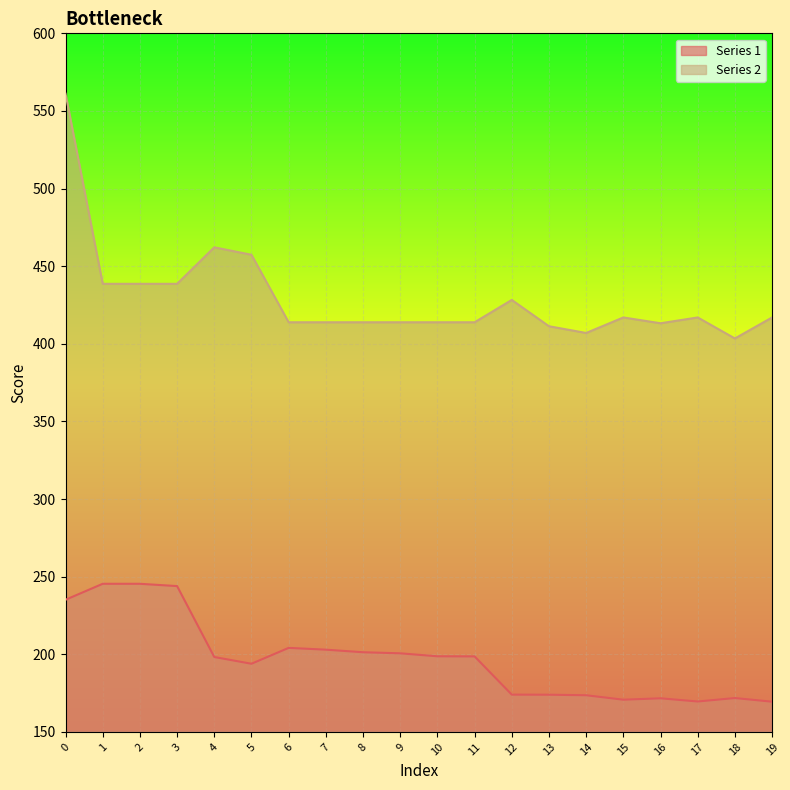

What is the difference between the Series 1 values at 5 and 13?

20.0